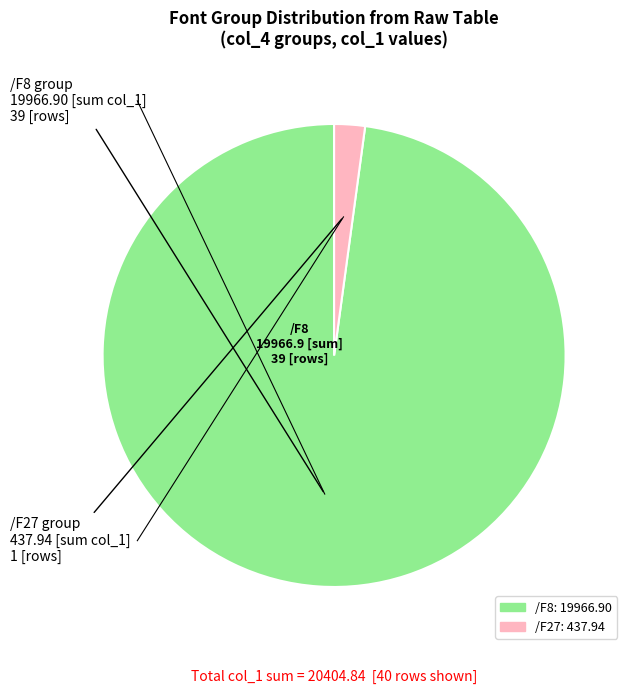

Is the sum of /F8 and /F27 greater than half?

Yes